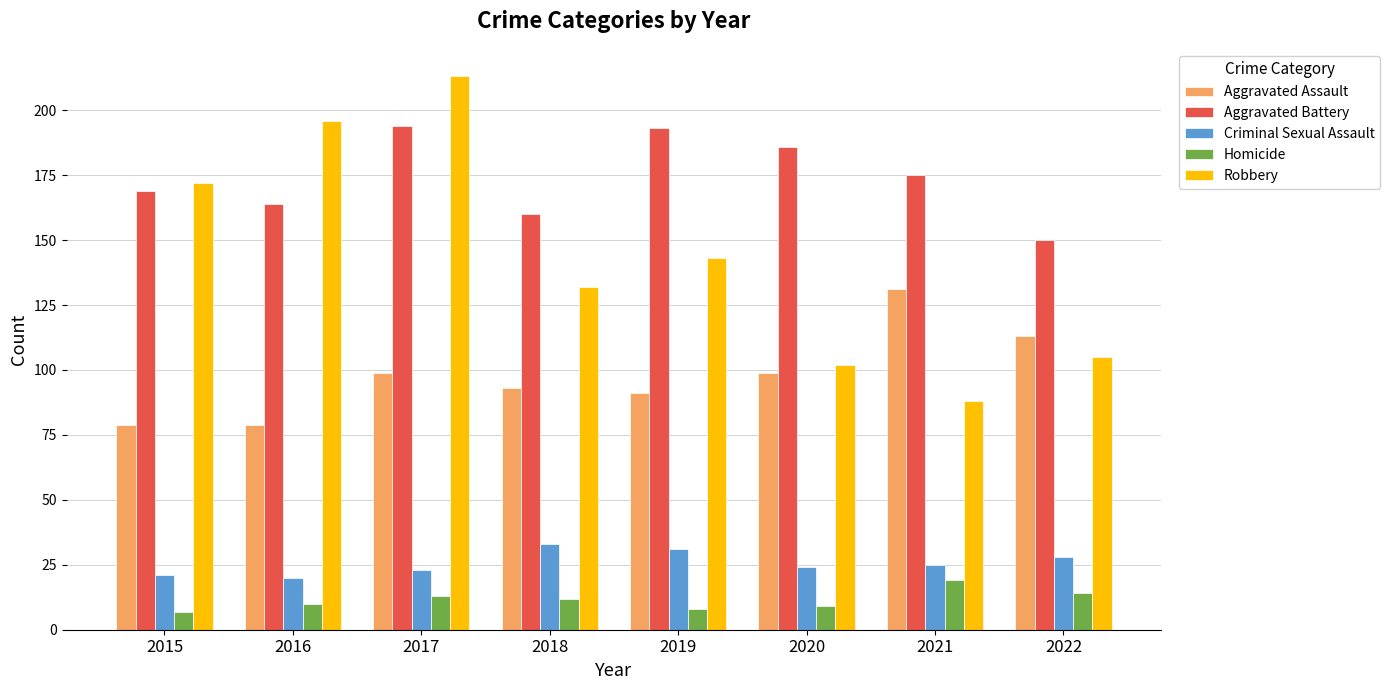

Which label corresponds to the largest value in the chart?

2017